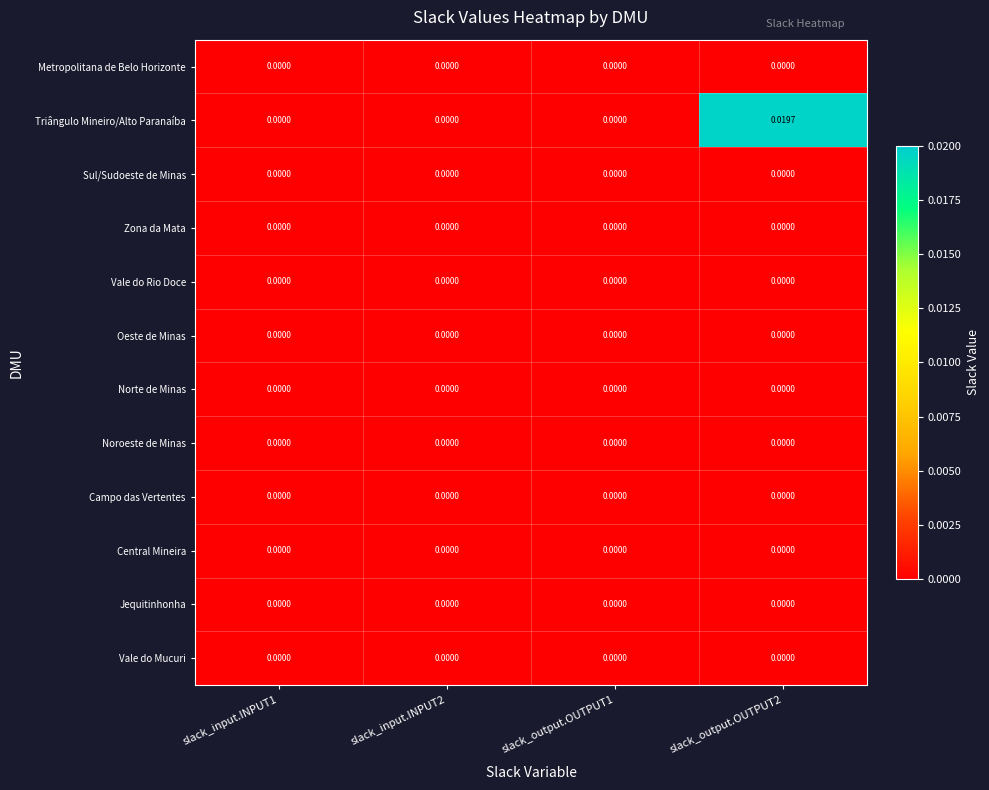

Which series has the largest total across all categories?

Triângulo Mineiro/Alto Paranaíba